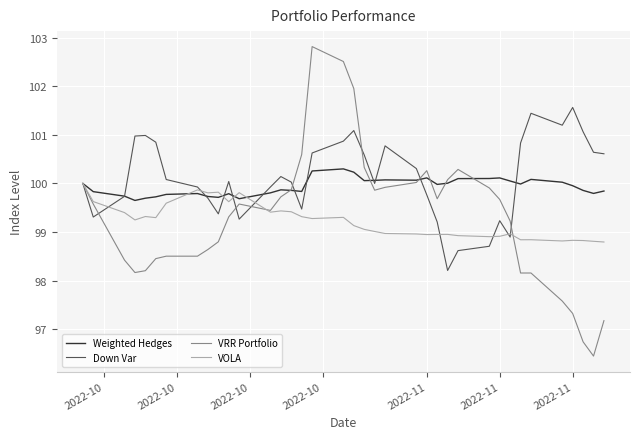

Which series has the widest spread of values?

VRR Portfolio